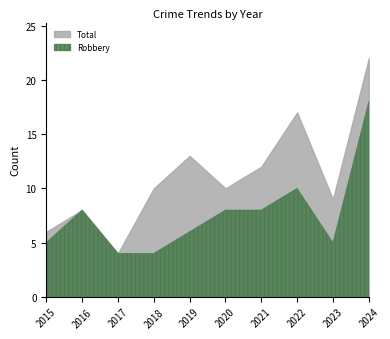

List the labels in order of Robbery value, smallest first.

2017, 2018, 2015, 2023, 2019, 2016, 2020, 2021, 2022, 2024